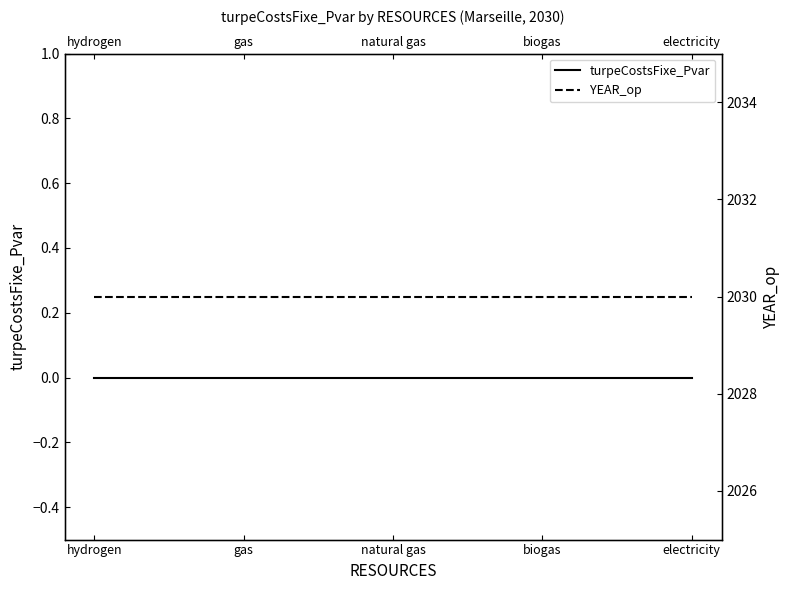

What are all the series names shown in the legend?

turpeCostsFixe_Pvar, YEAR_op